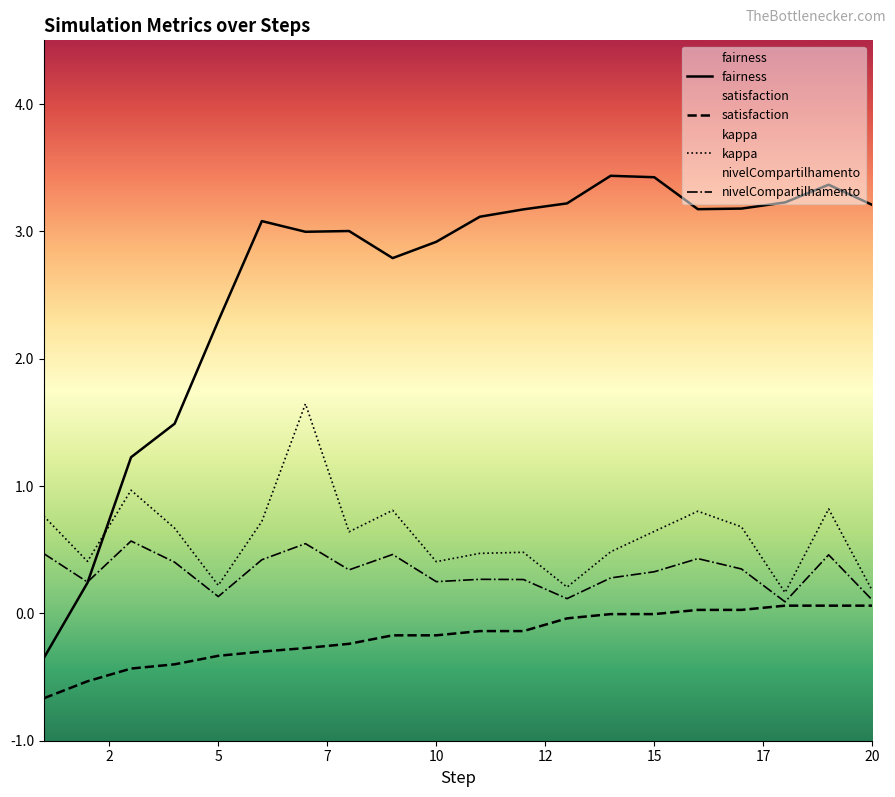

True or false: fairness and satisfaction cross at least once.

False